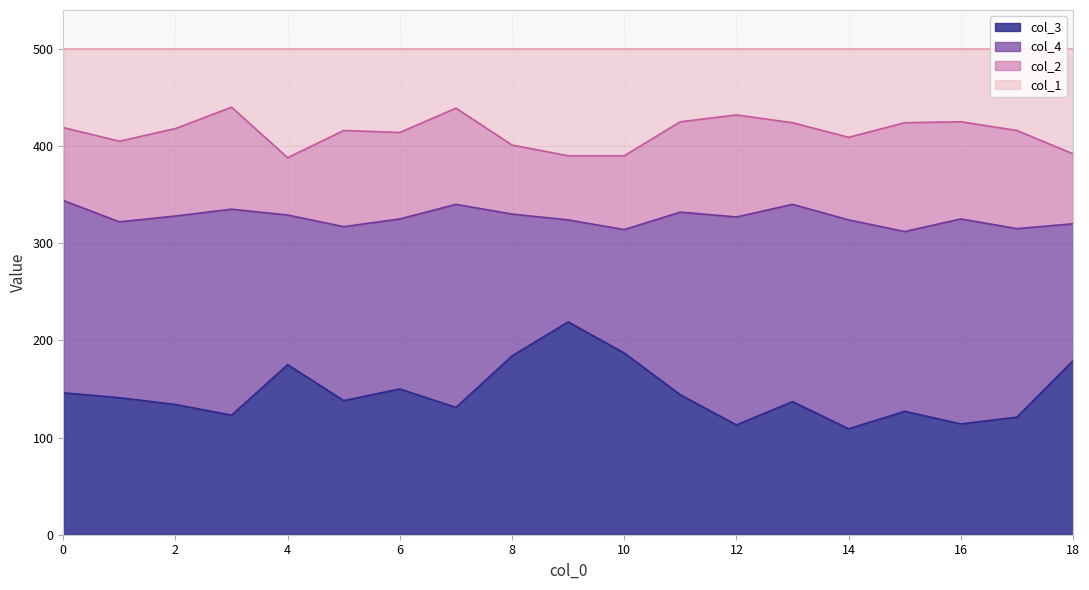

Does the chart display data point markers on the line(s)?

No